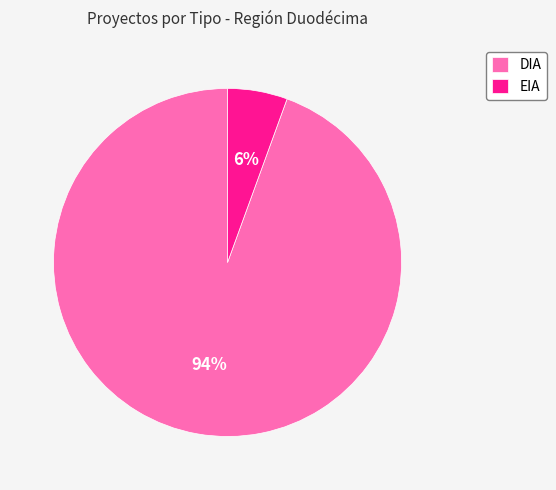

Does DIA represent more than half of the total?

Yes